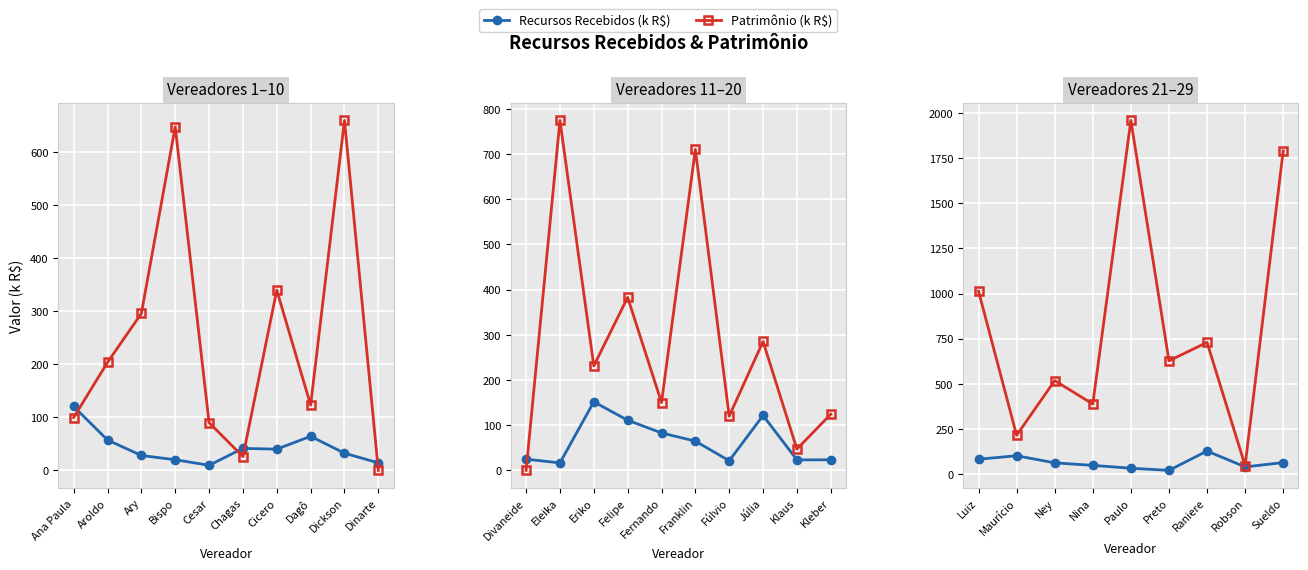

Between Maurício and Paulo, which is larger?

Maurício